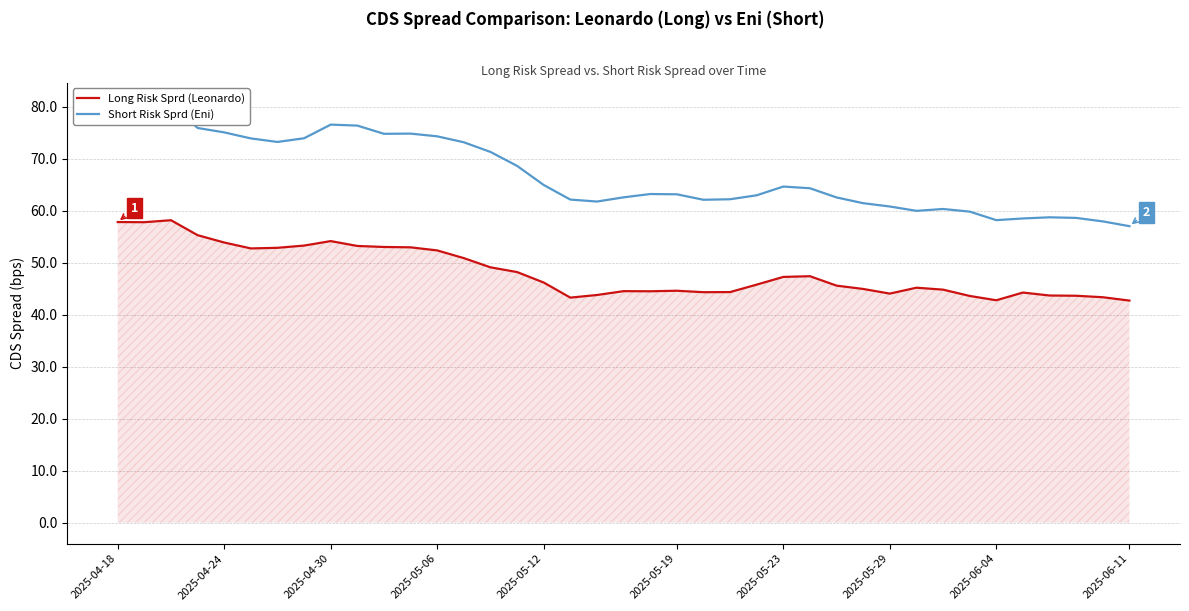

True or false: Long Risk Sprd (Leonardo) has a value of 23.6 at 2025-04-30.

False